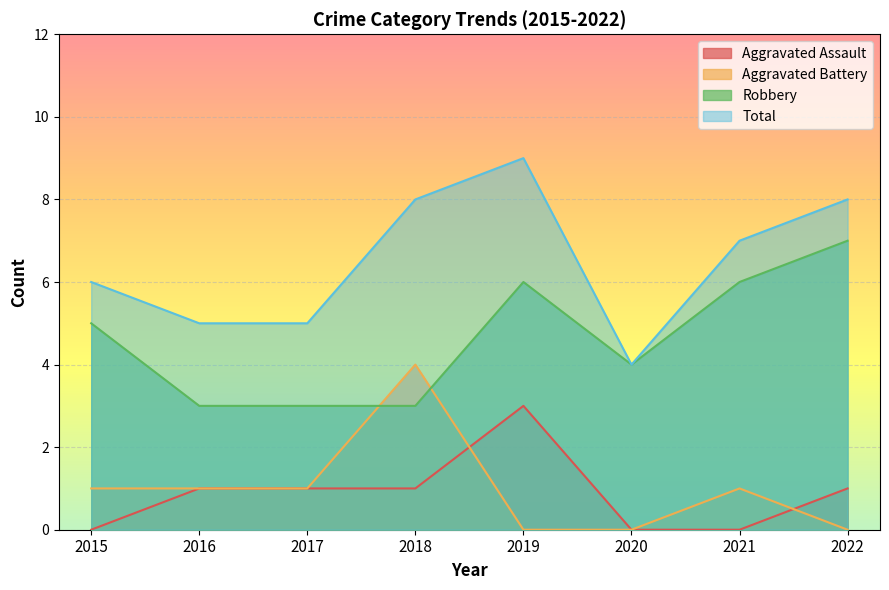

In Robbery, how many points are higher than both neighbors (excluding endpoints)?

1